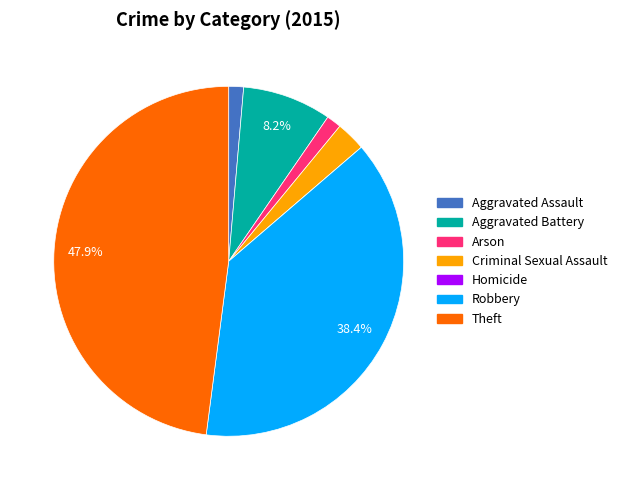

Combined, what portion of the pie is Robbery and Theft?

86.3%